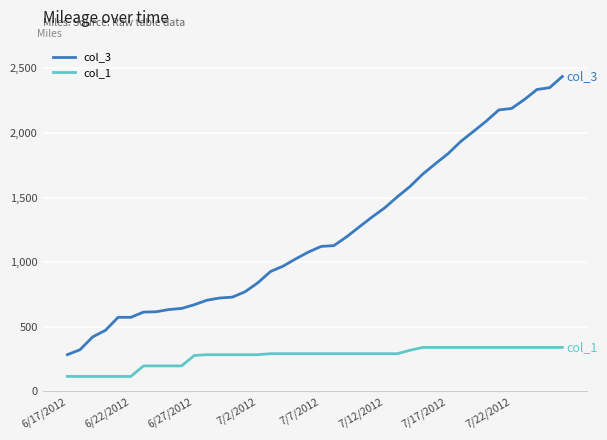

True or false: col_3 and col_1 cross at least once.

False